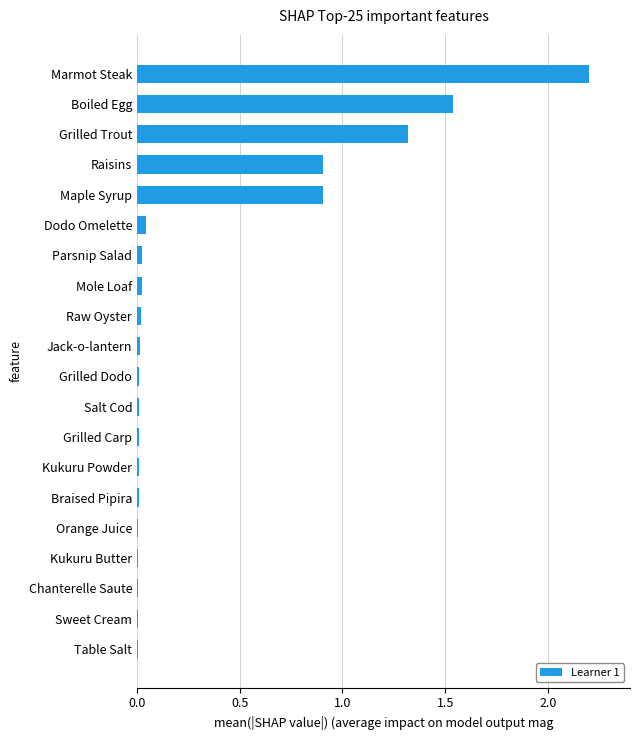

What is the maximum value shown in the chart?

2.2